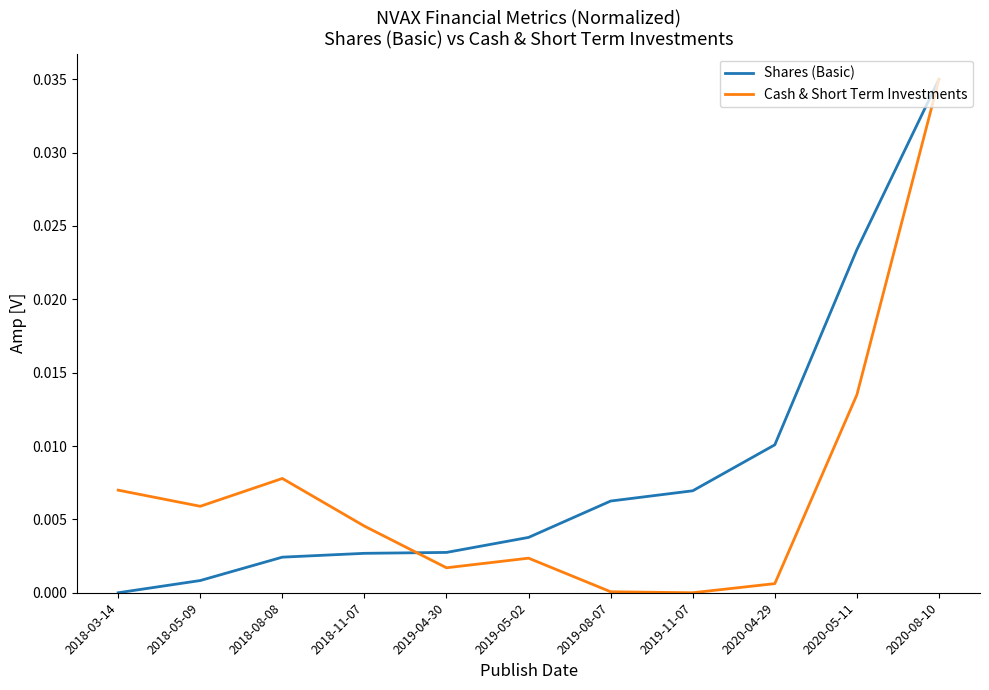

What position from the left is 2019-04-30?

5